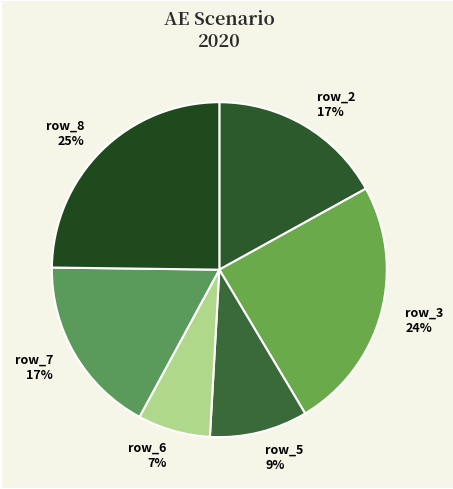

Which has a higher value, row_8 25% or row_6 7%?

row_8 25%